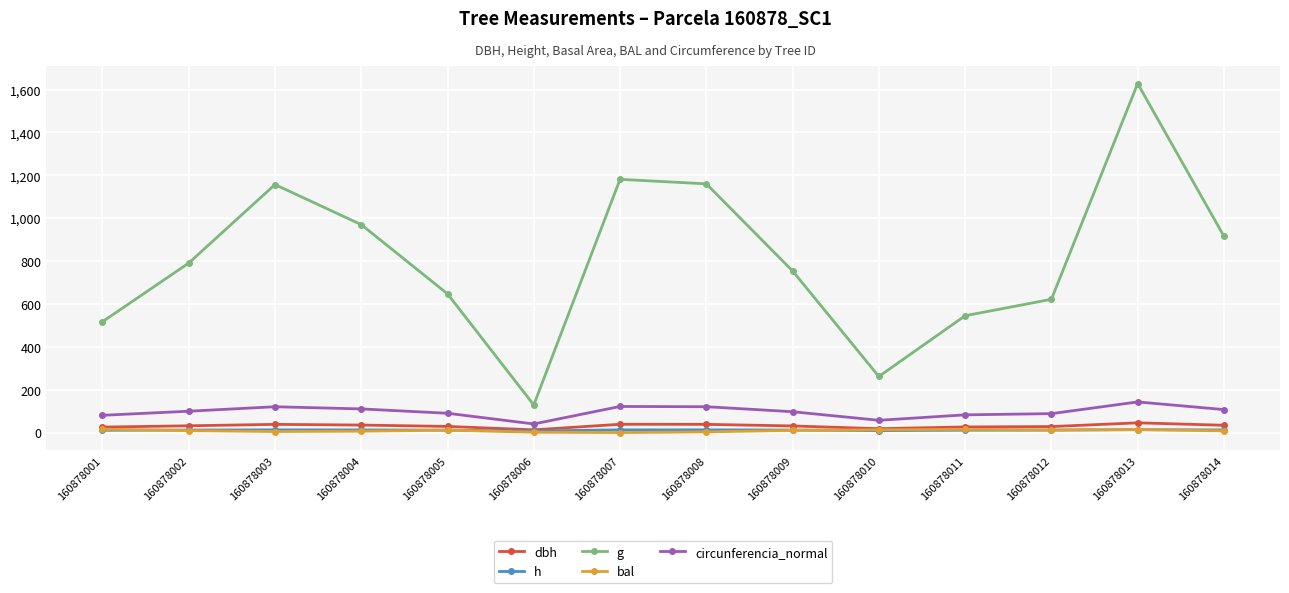

What is the greatest value displayed?

1628.3